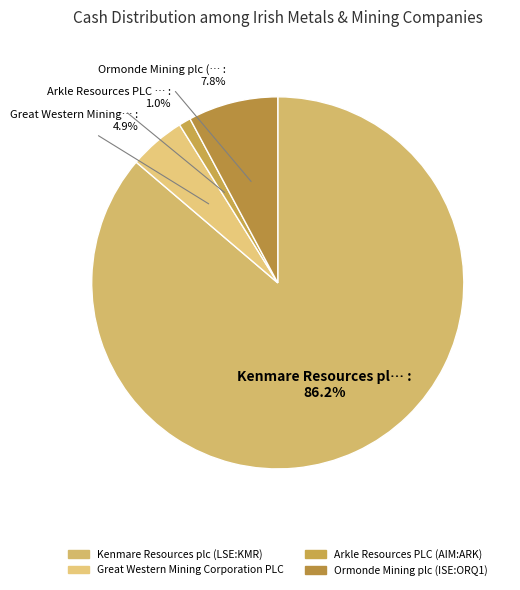

True or false: Kenmare Resources plc (LSE:KMR) accounts for 86% of the total.

True